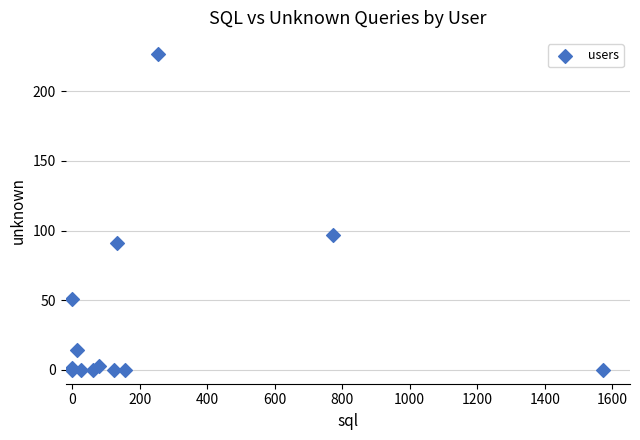

What Y value in the scatter plot is closest to 113?

97